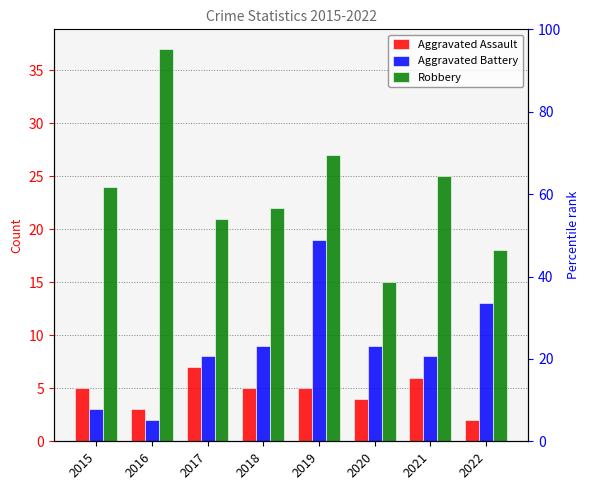

The Aggravated Assault series shows 7 at 2017. True or false?

True